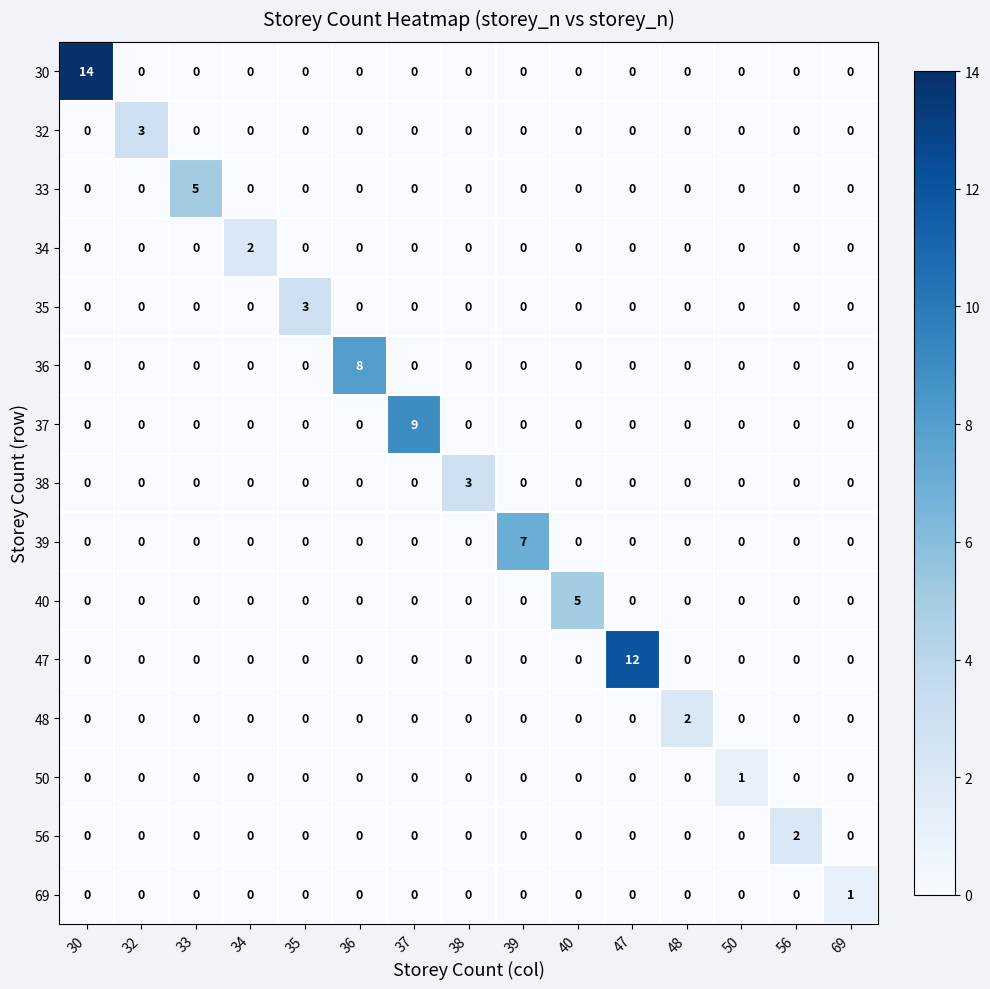

What is the difference between the maximum and second lowest values in the 32 series?

3